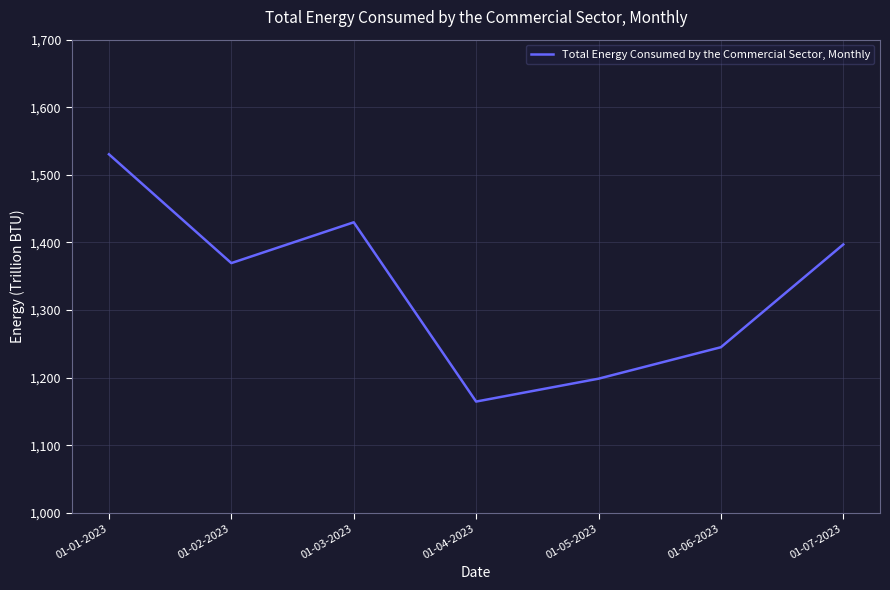

Which label corresponds to the largest value in the chart?

01-01-2023